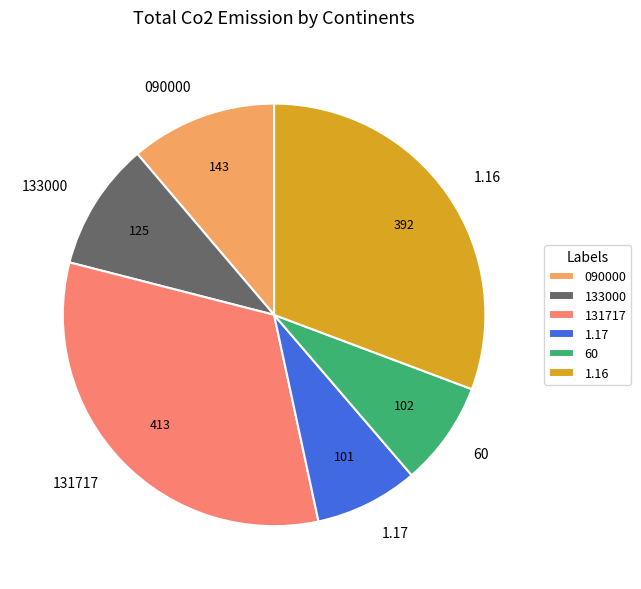

Approximately how many times larger is the value at 090000 compared to 1.16?

0.4